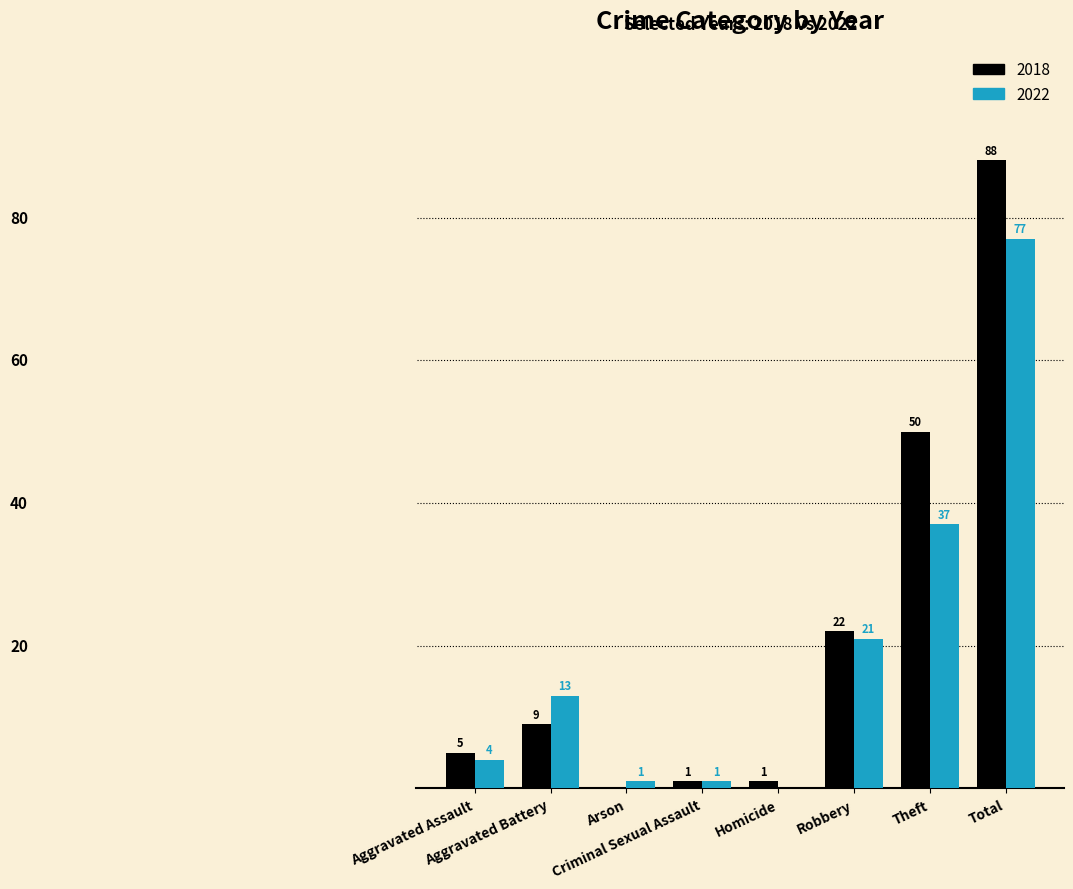

At Criminal Sexual Assault, list the series in order from largest to smallest.

2018, 2022